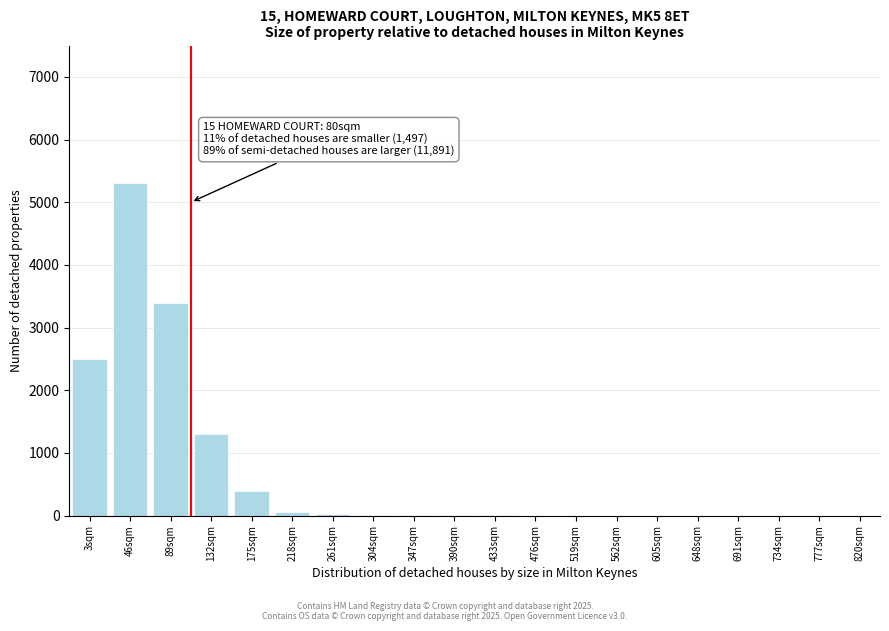

Where is the data nearest to the value 2650?

3sqm